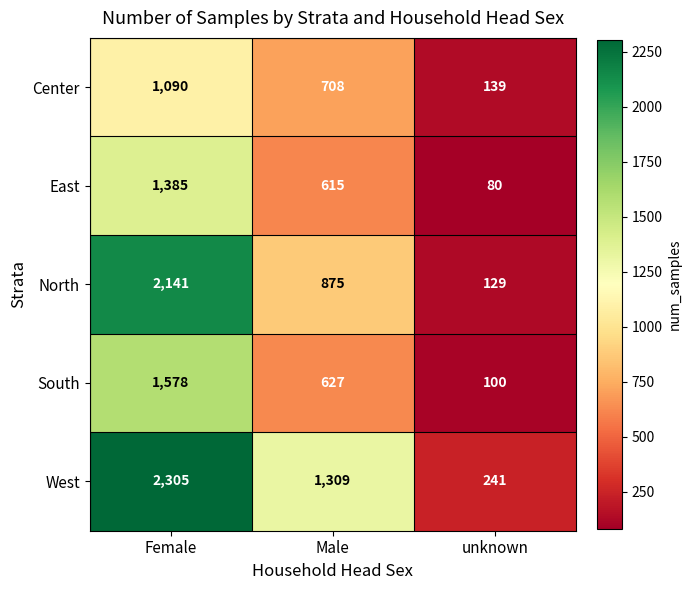

What value does the North series have at Male?

875